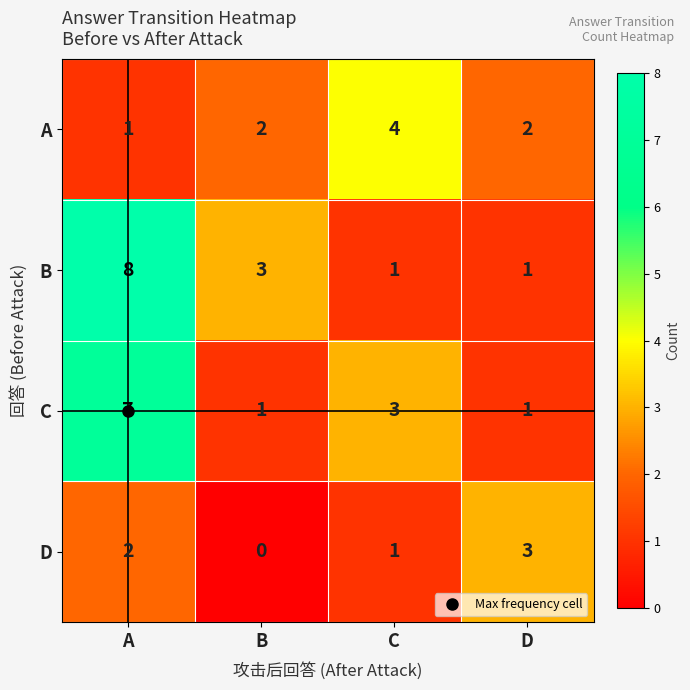

Which series has the largest range (max minus min)?

B